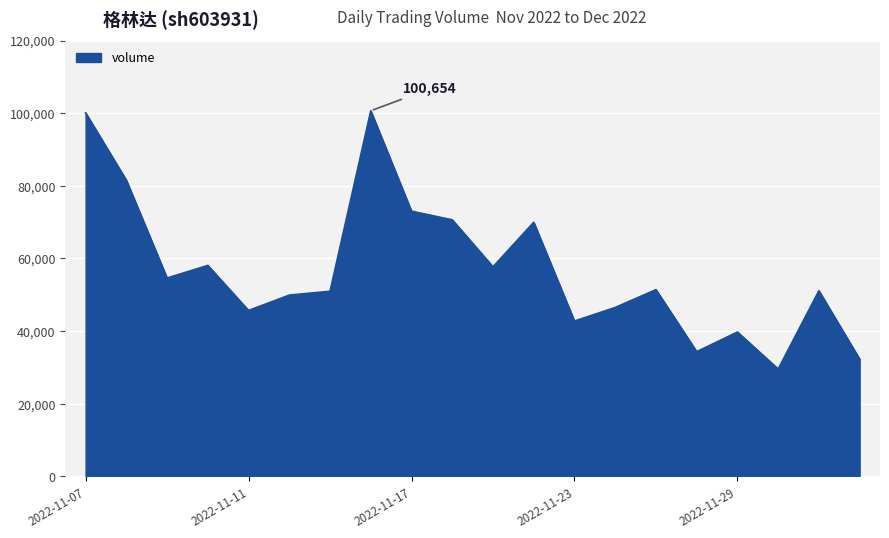

What is the greatest value displayed?

100654